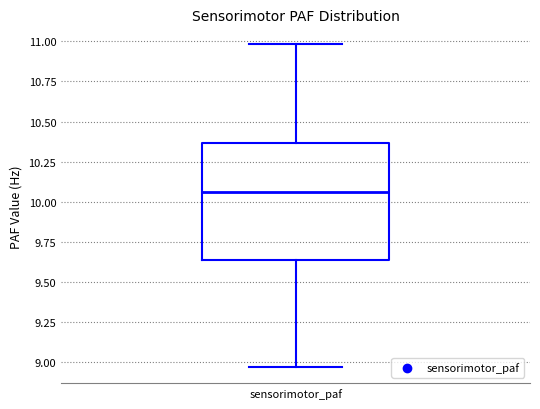

Transcribe this box plot: give where the median line is, the range the box spans, and where the two whiskers end, as read against the y-axis. The values are not printed on the chart, so give them approximately, as read against the axis.

median 10.05, box 9.65 to 10.35, whiskers 8.95 to 11.00